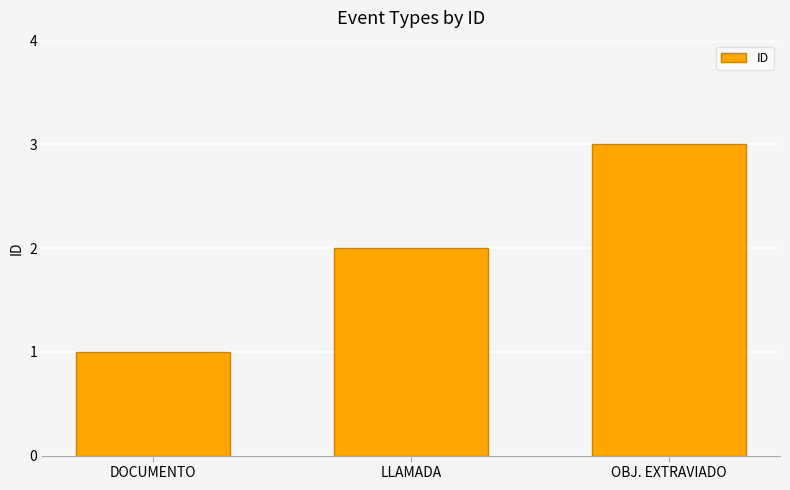

What is the sum of the values at OBJ. EXTRAVIADO and LLAMADA?

5